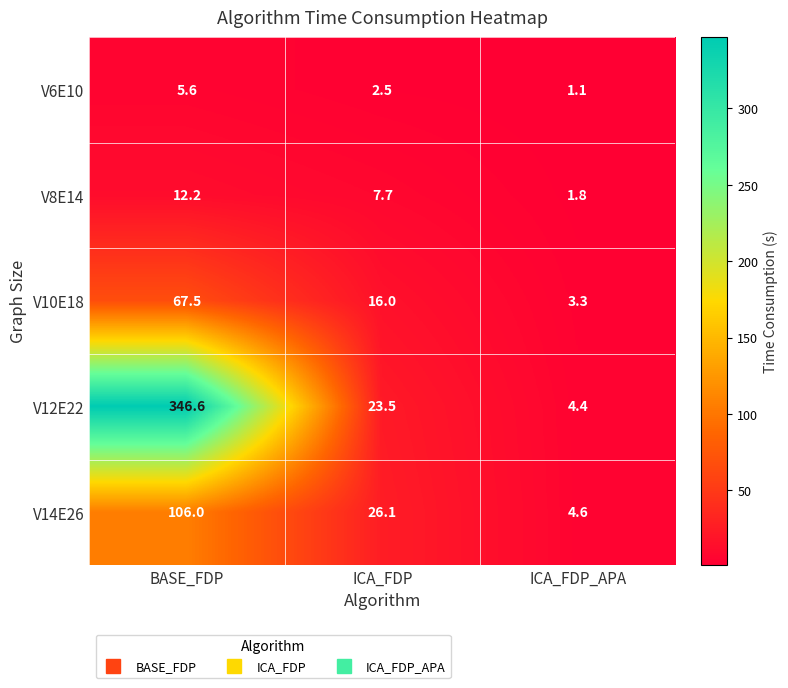

Which label corresponds to the largest value in the chart?

BASE_FDP